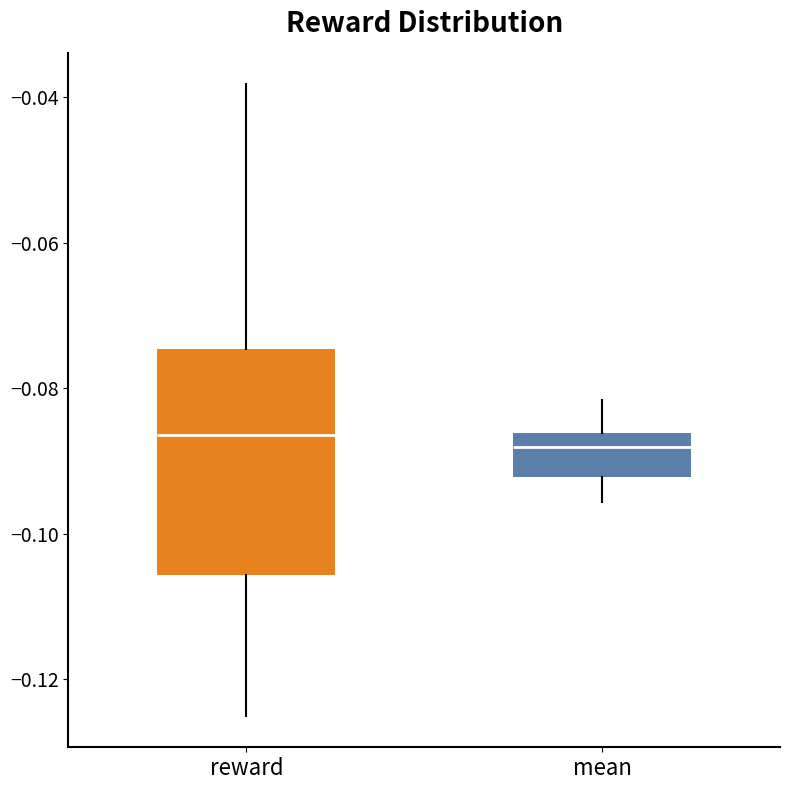

Comparing the boxes themselves (not the whiskers), which one is the tallest?

reward